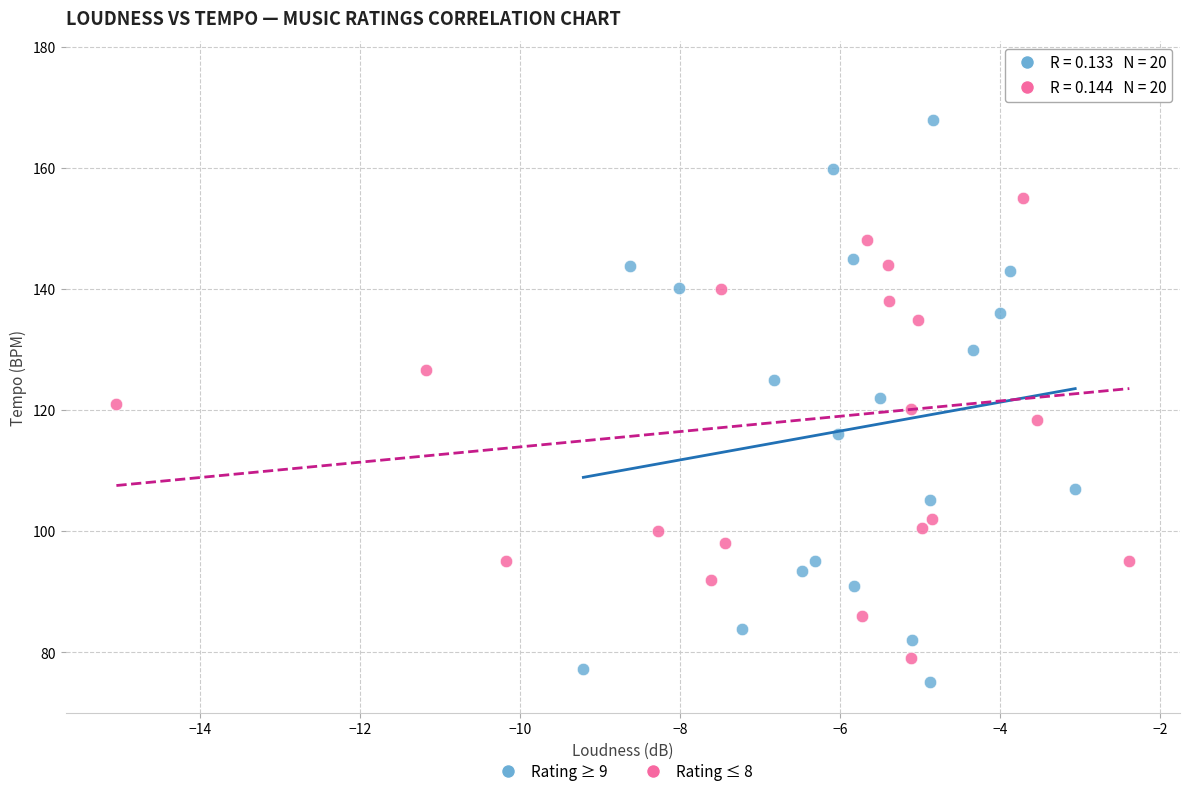

Which series contains the highest Y value?

Rating ≤ 8